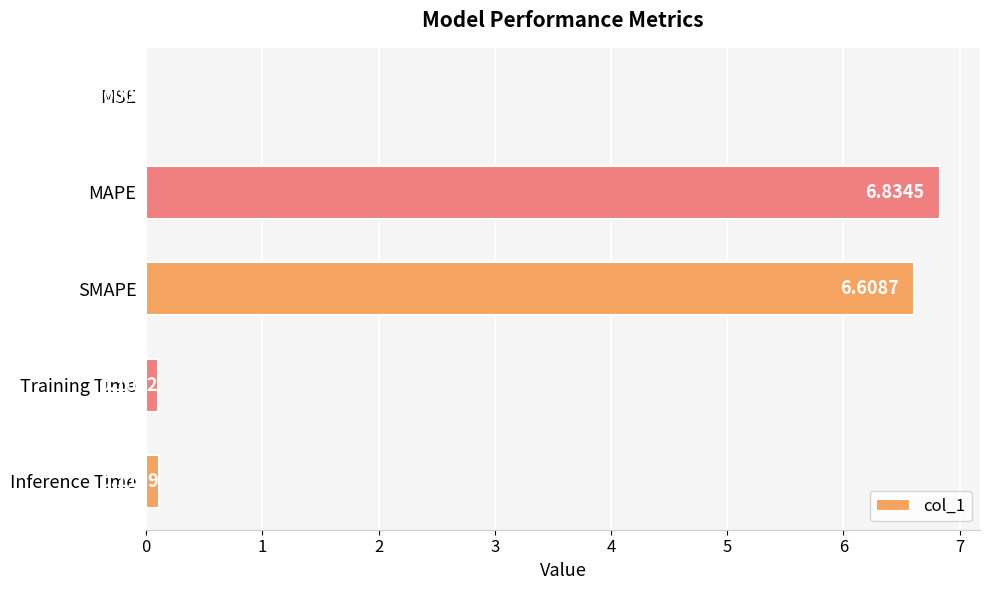

Where is the data nearest to the value 3?

Inference Time